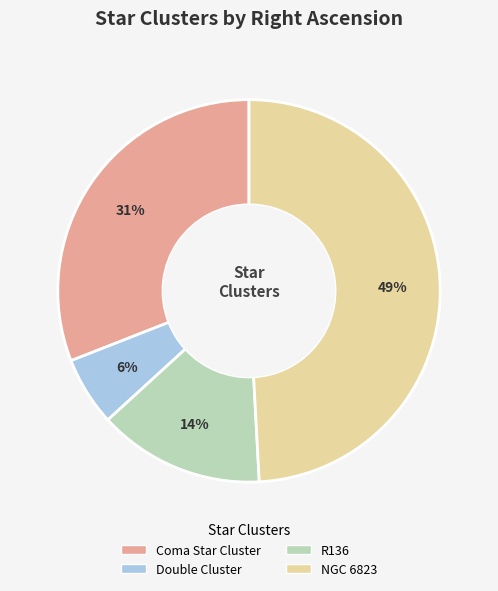

How many slices are in this pie chart?

4